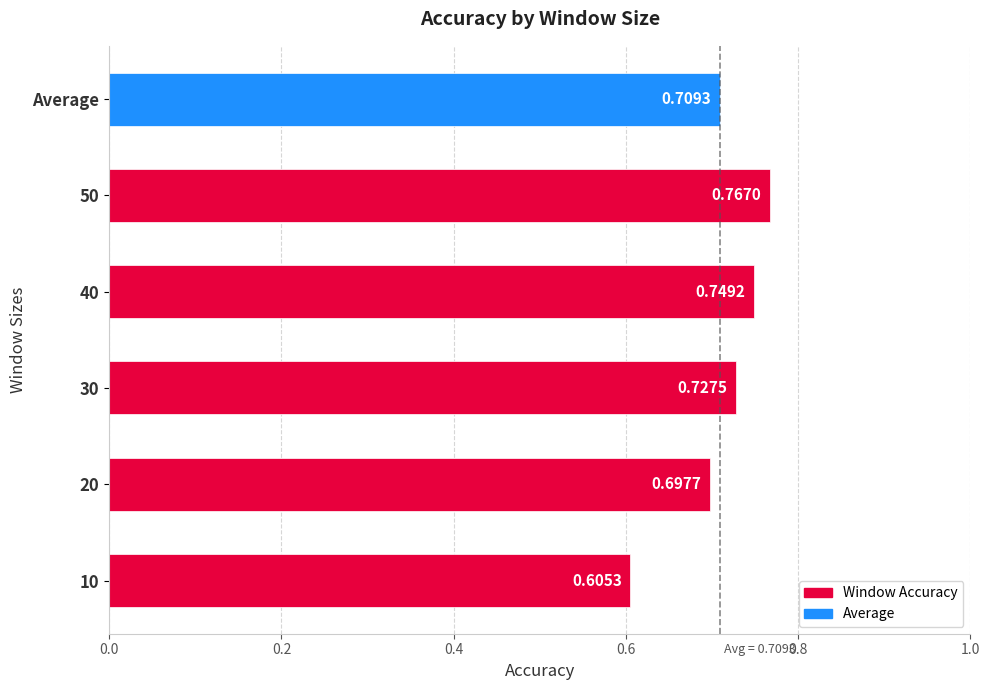

Which has a higher value, 10 or 40?

40